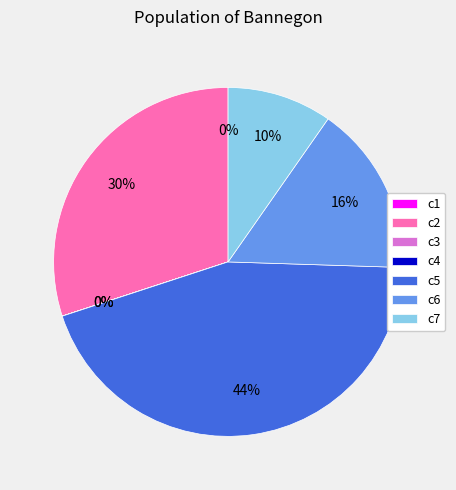

To the nearest percent, what is the difference between the largest and smallest slice percentages?

44%